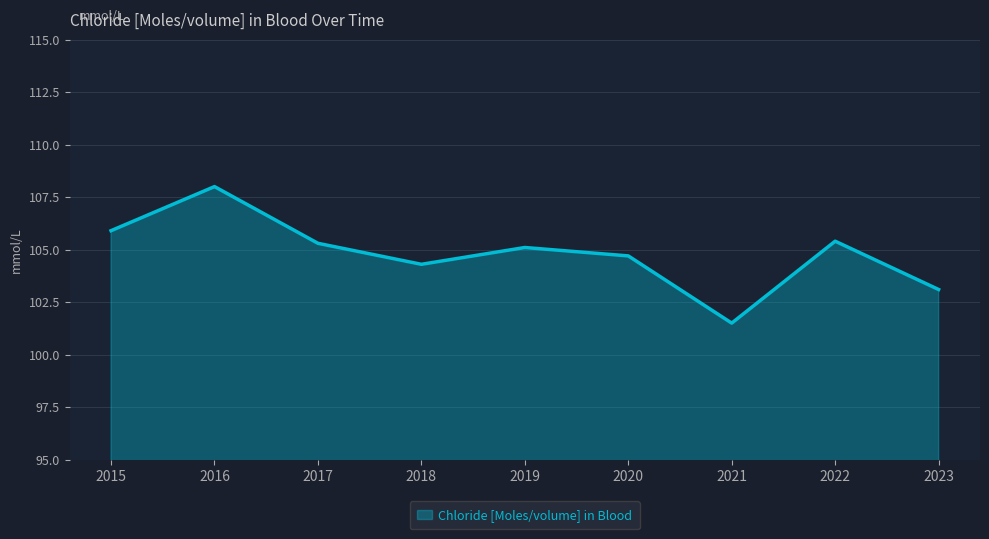

What is the change in value from 2018 to 2019?

+0.8